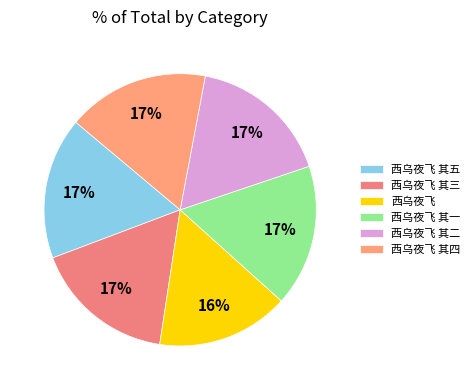

Which has a higher value, 西乌夜飞 or 西乌夜飞 其五?

西乌夜飞 其五